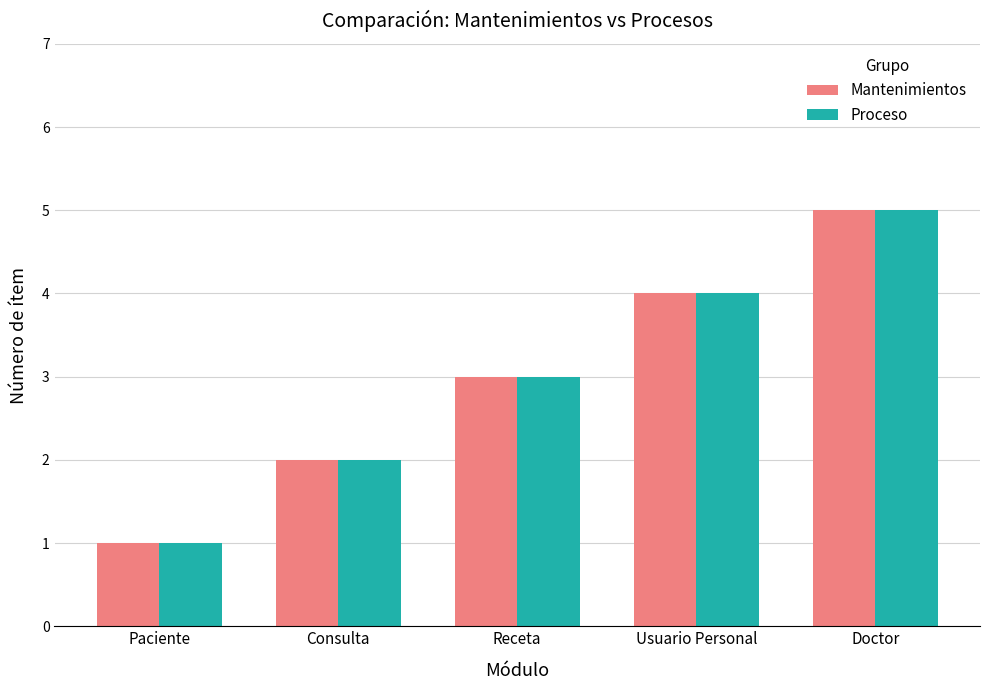

Count the number of data series in this chart.

2